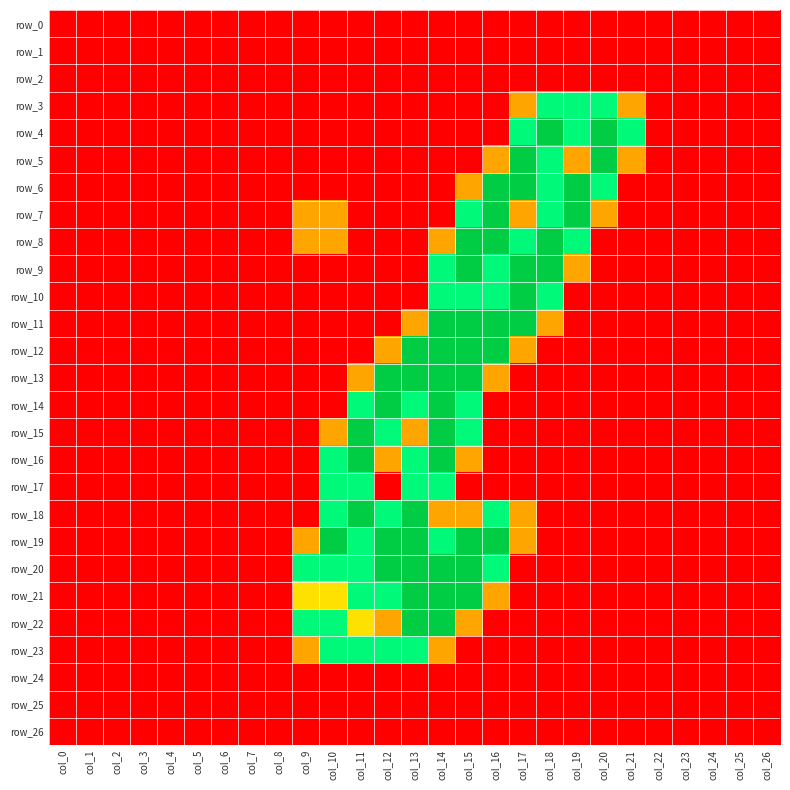

At which category is the sum across all series the highest?

col_14